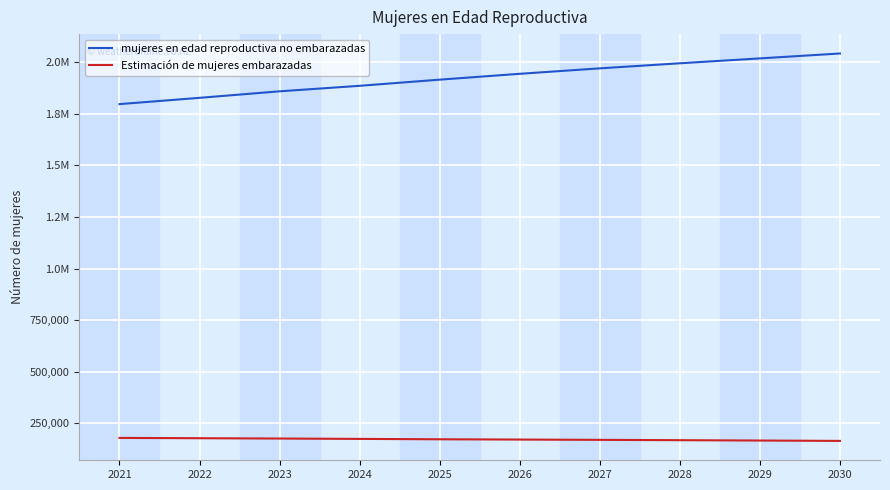

Reading left to right, list all the values displayed in this chart.

mujeres en edad reproductiva no embarazadas: 2021=1797178.9	2022=1827609.1	2023=1859183.8	2024=1885923.1	2025=1915754.6	2026=1944119.4	2027=1970581.0	2028=1995159.3	2029=2018851.7	2030=2042655.8
Estimación de mujeres embarazadas: 2021=178821.1	2022=177390.9	2023=175816.2	2024=174076.9	2025=172245.4	2026=170880.6	2027=169419.0	2028=167840.7	2029=166148.3	2030=164344.2